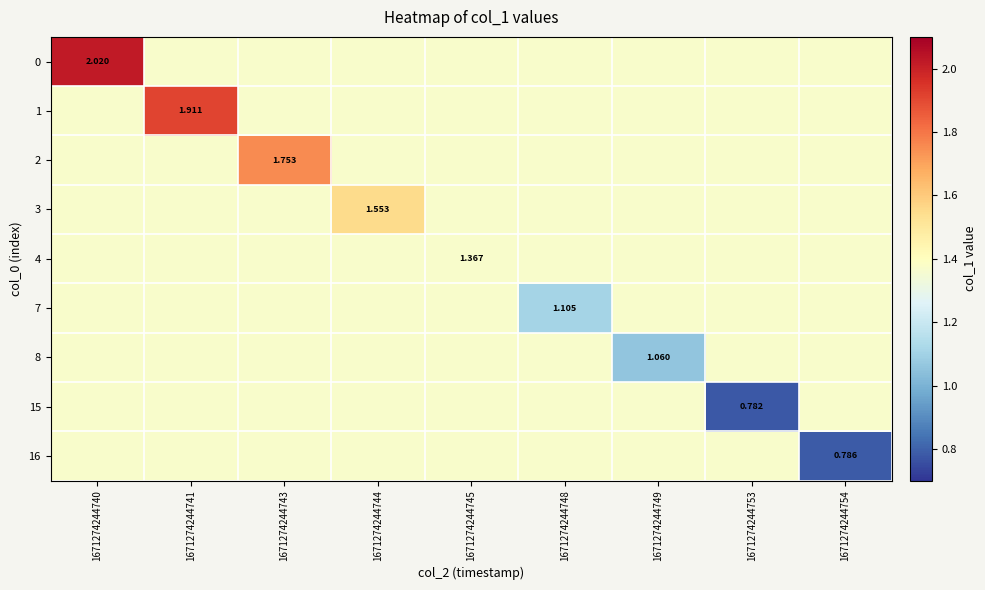

The value of 1 at 1671274244743 is 1.4. True or false?

True